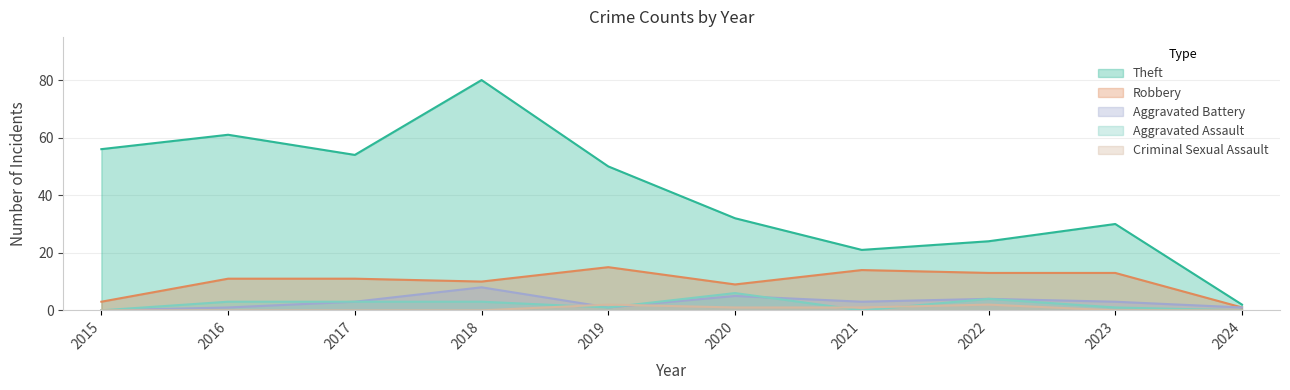

True or false: Robbery and Theft cross at least once.

False